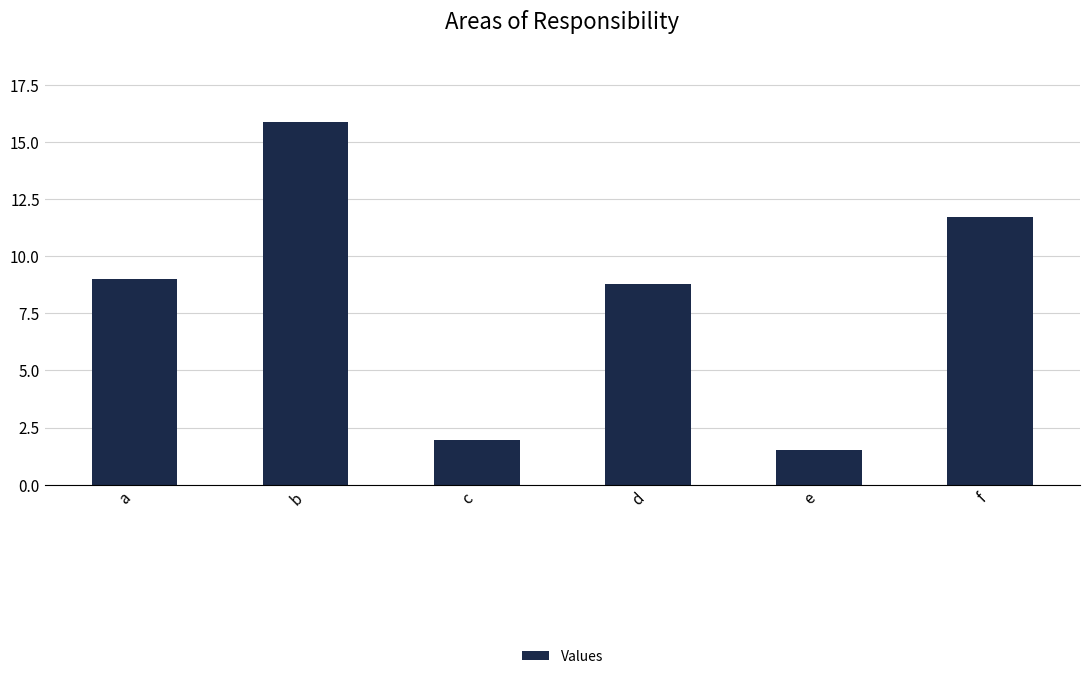

List the labels in order of value, smallest first.

e, c, d, a, f, b